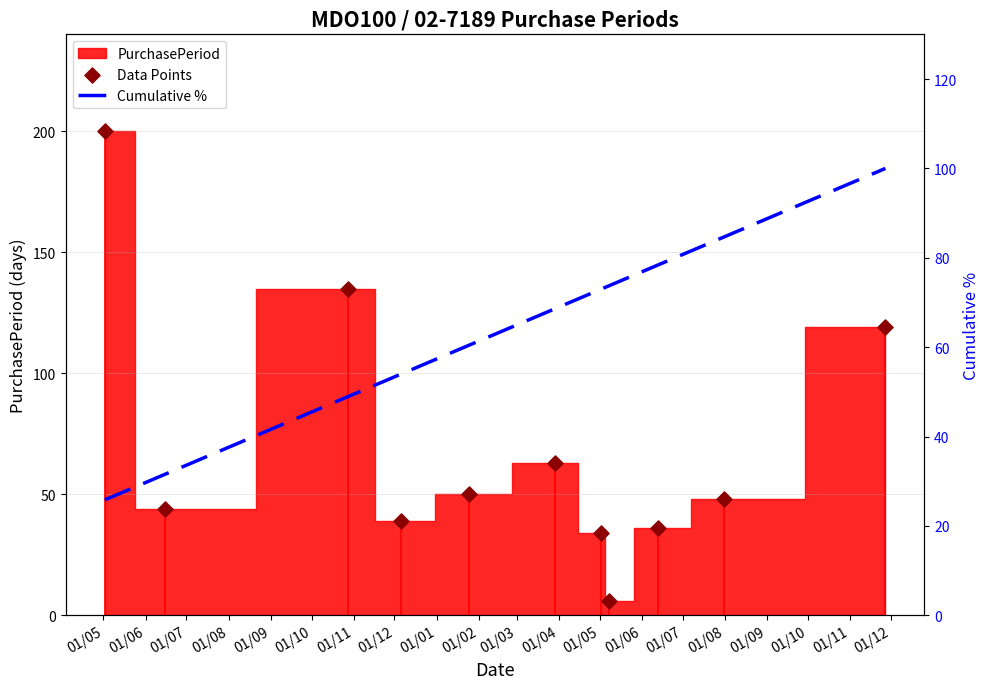

Which series has the largest total across all categories?

Data Points